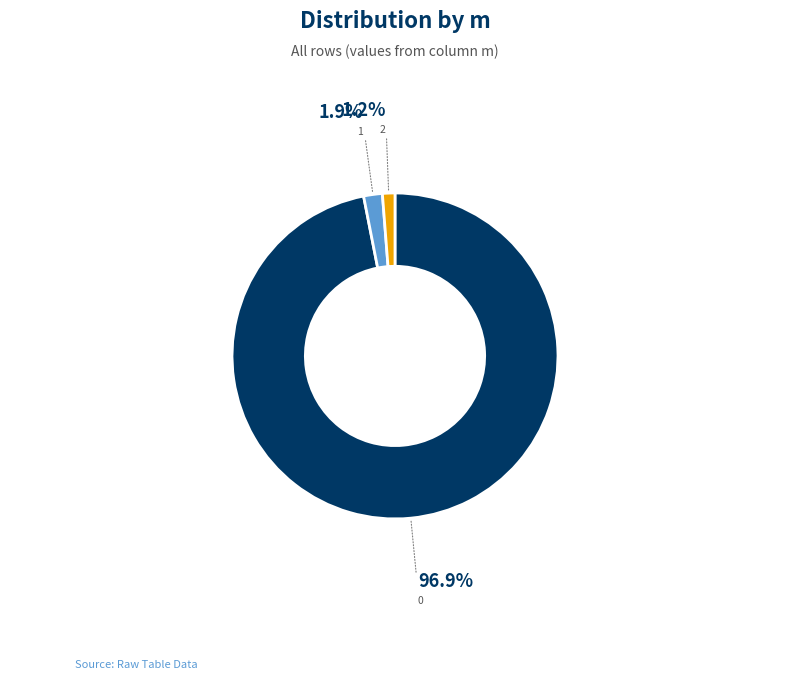

Is the sum of 0 and 2 greater than half?

Yes